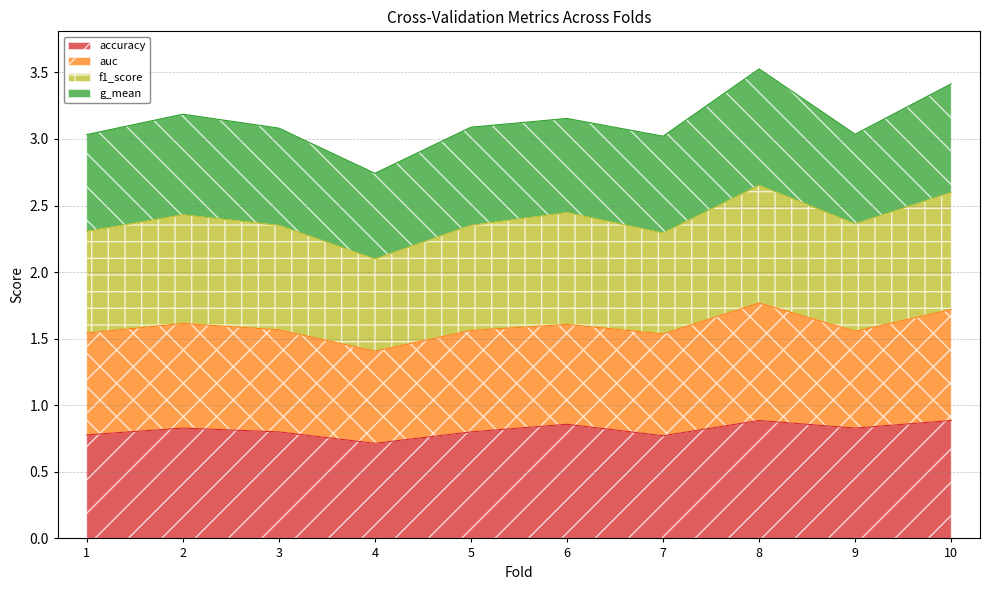

At which label is f1_score closest to 2?

4